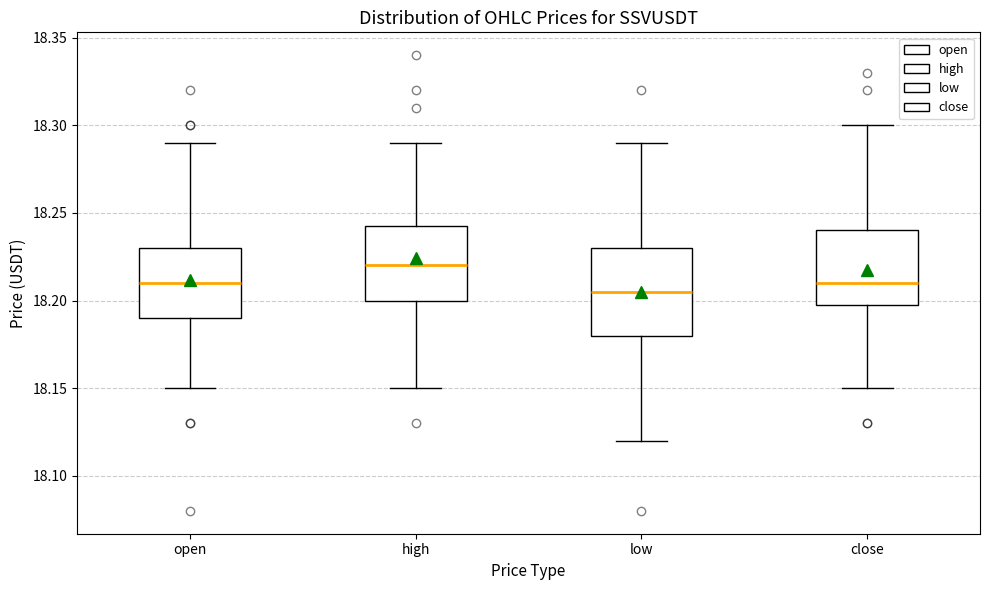

Reading left to right, read every box against the y-axis: the position of its median line, the range the box covers, and the ends of its whiskers. The values are not printed on the chart, so give them approximately, as read against the axis.

open: median 18.210, box 18.190 to 18.230, whiskers 18.150 to 18.290
high: median 18.220, box 18.200 to 18.245, whiskers 18.150 to 18.290
low: median 18.205, box 18.180 to 18.230, whiskers 18.120 to 18.290
close: median 18.210, box 18.200 to 18.240, whiskers 18.150 to 18.300